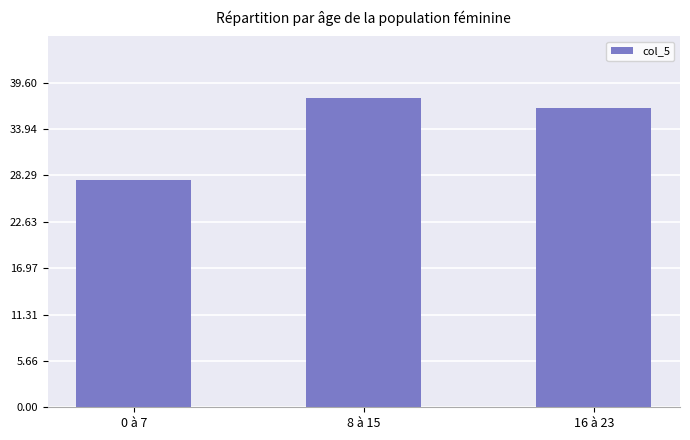

List the labels in order of value, largest first.

8 à 15, 16 à 23, 0 à 7